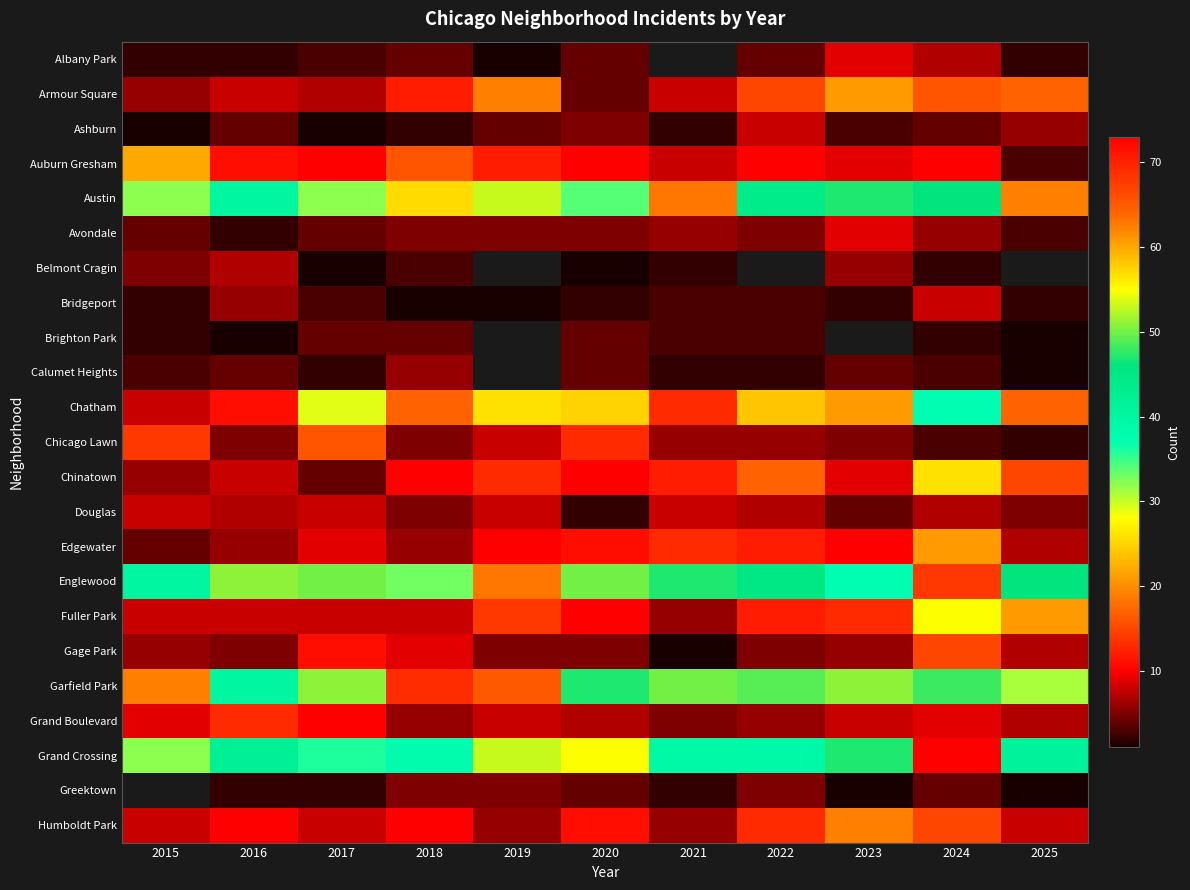

At which category is the sum across all series the highest?

2024